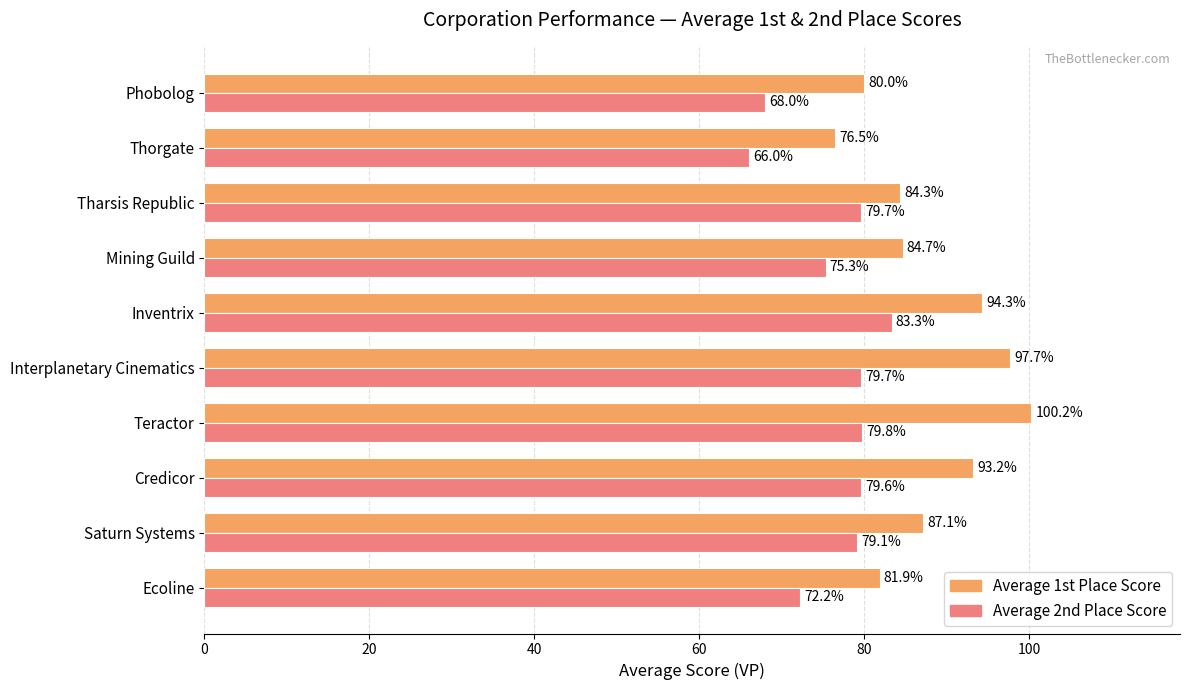

Which series has the largest total across all categories?

Average 1st Place Score